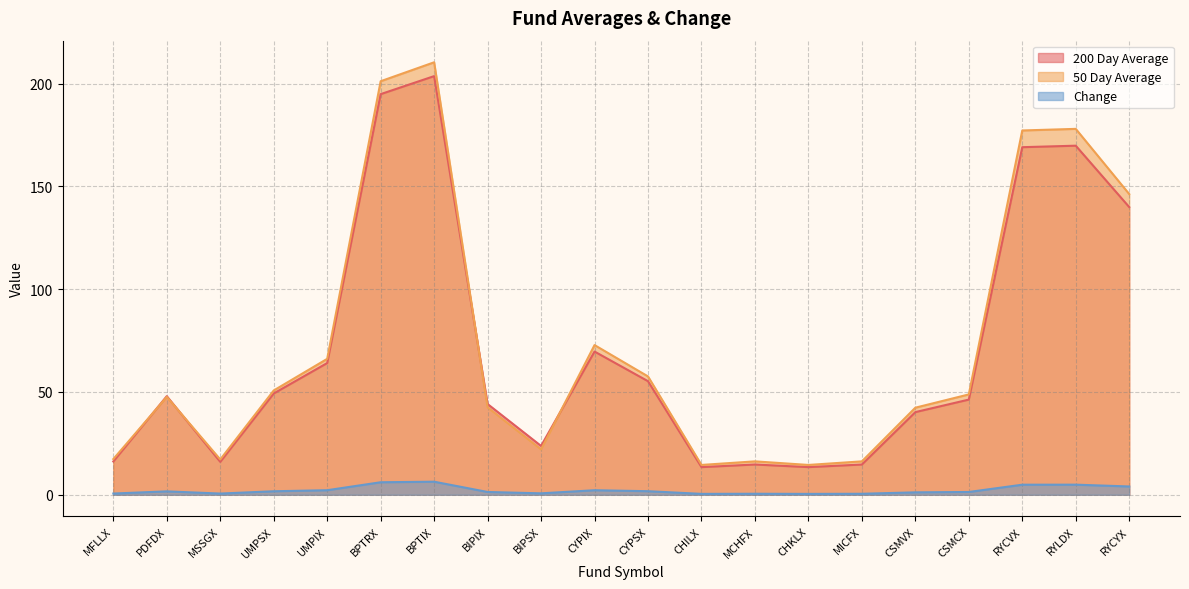

Where does the 200 Day Average series first go above 47?

PDFDX